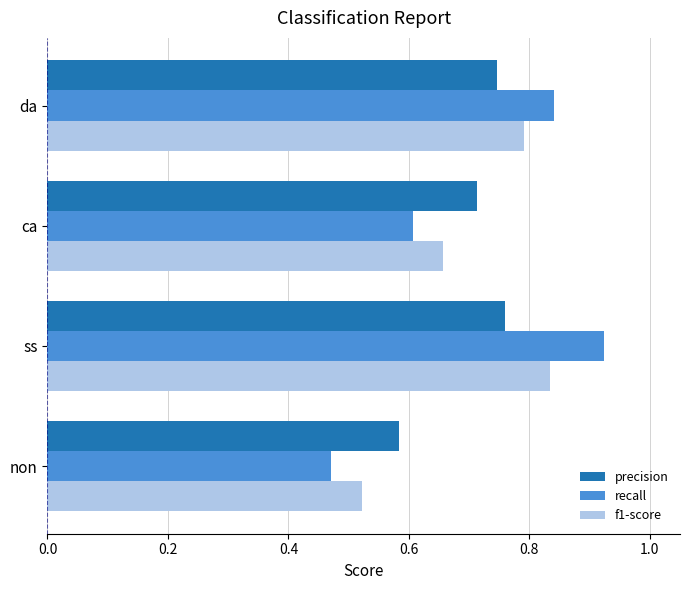

Which category has the highest value across all series?

ss